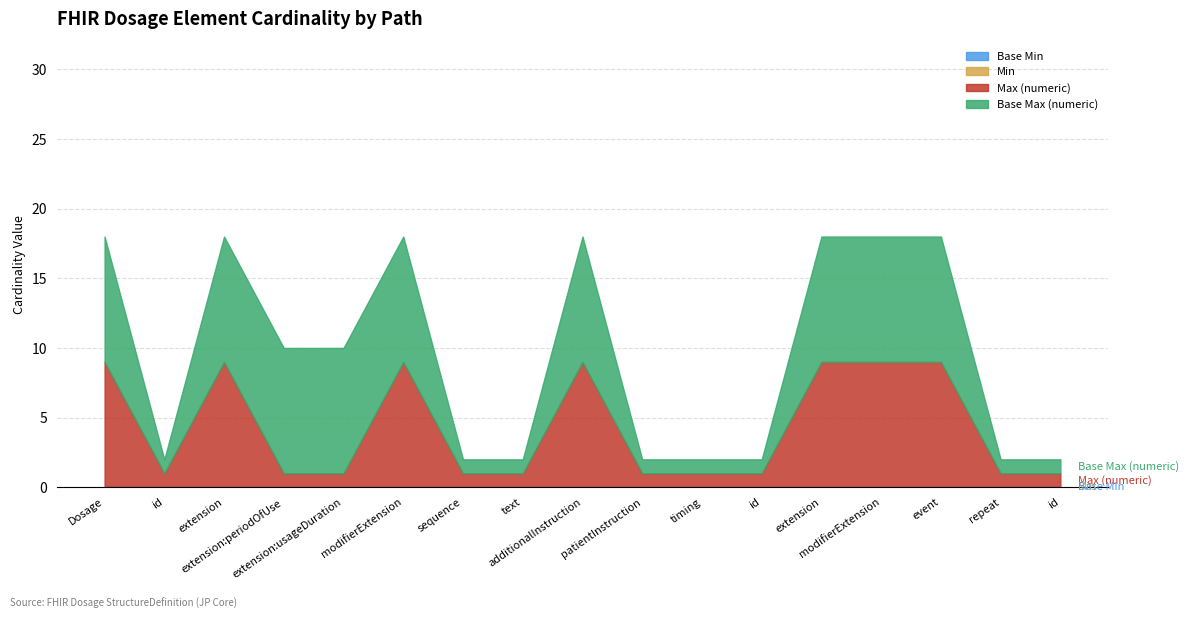

Reading left to right, transcribe all the data shown in this chart.

Base Min: 0	0	0	0	0	0	0	0	0	0	0	0	0	0	0	0	0
Min: 0	0	0	0	0	0	0	0	0	0	0	0	0	0	0	0	0
Max (numeric): 9	1	9	1	1	9	1	1	9	1	1	1	9	9	9	1	1
Base Max (numeric): 9	1	9	9	9	9	1	1	9	1	1	1	9	9	9	1	1